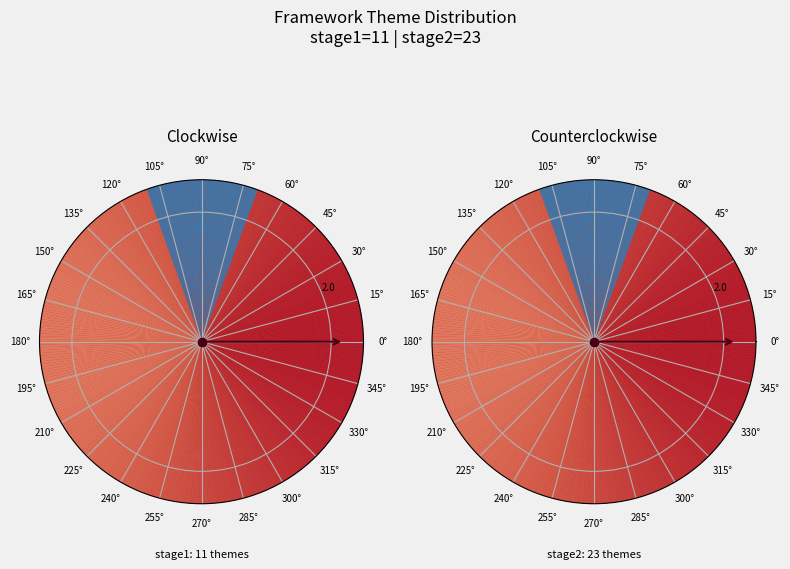

What is the largest slice in the pie chart?

stage2